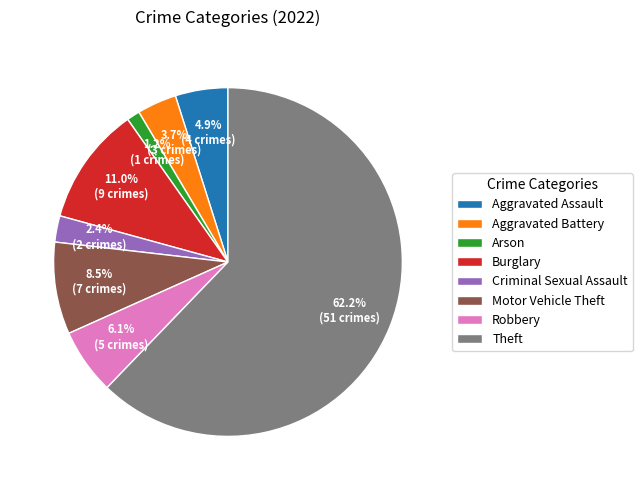

Which has a higher value, Theft or Aggravated Assault?

Theft